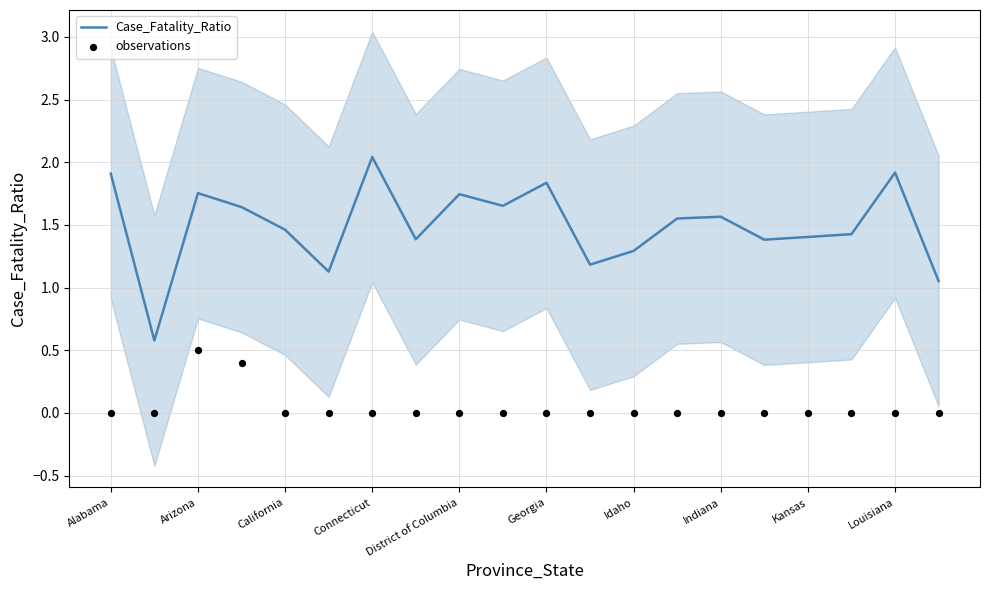

Which series has the largest total across all categories?

Case_Fatality_Ratio